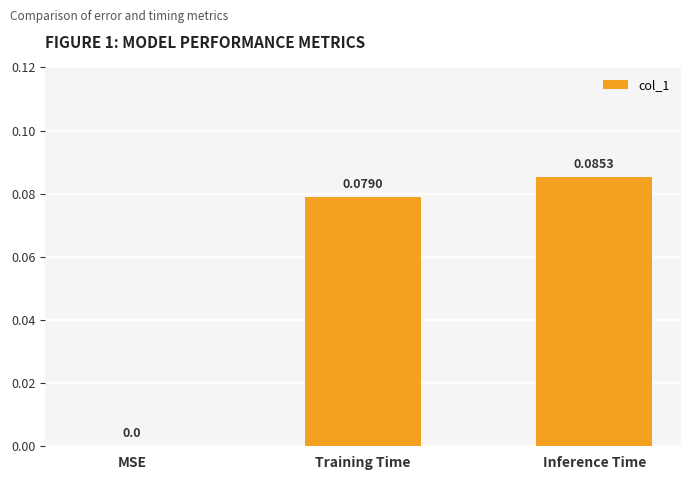

Where is the data nearest to the value 0?

MSE